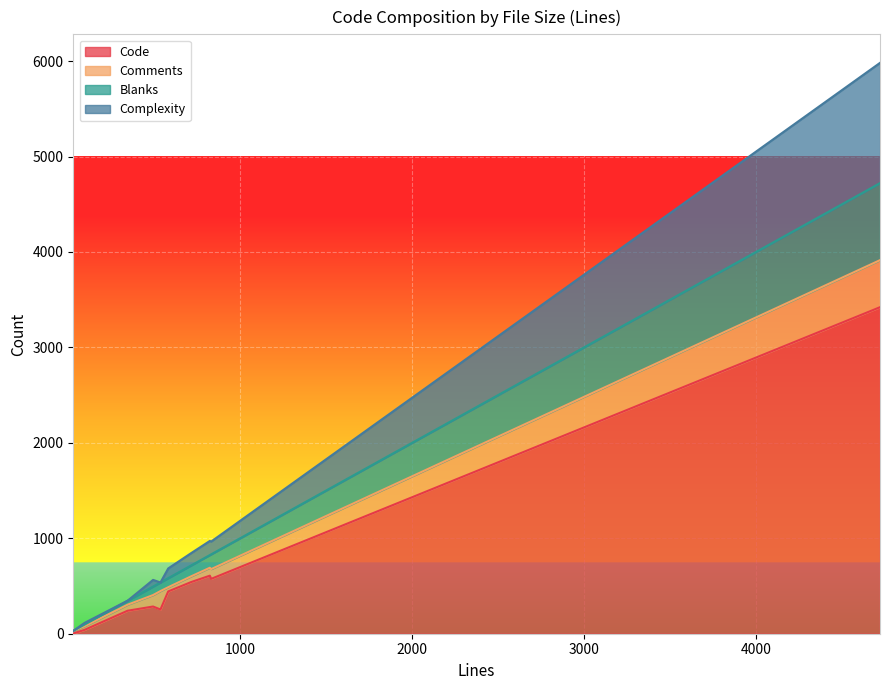

Where is the first local minimum for Comments?

30